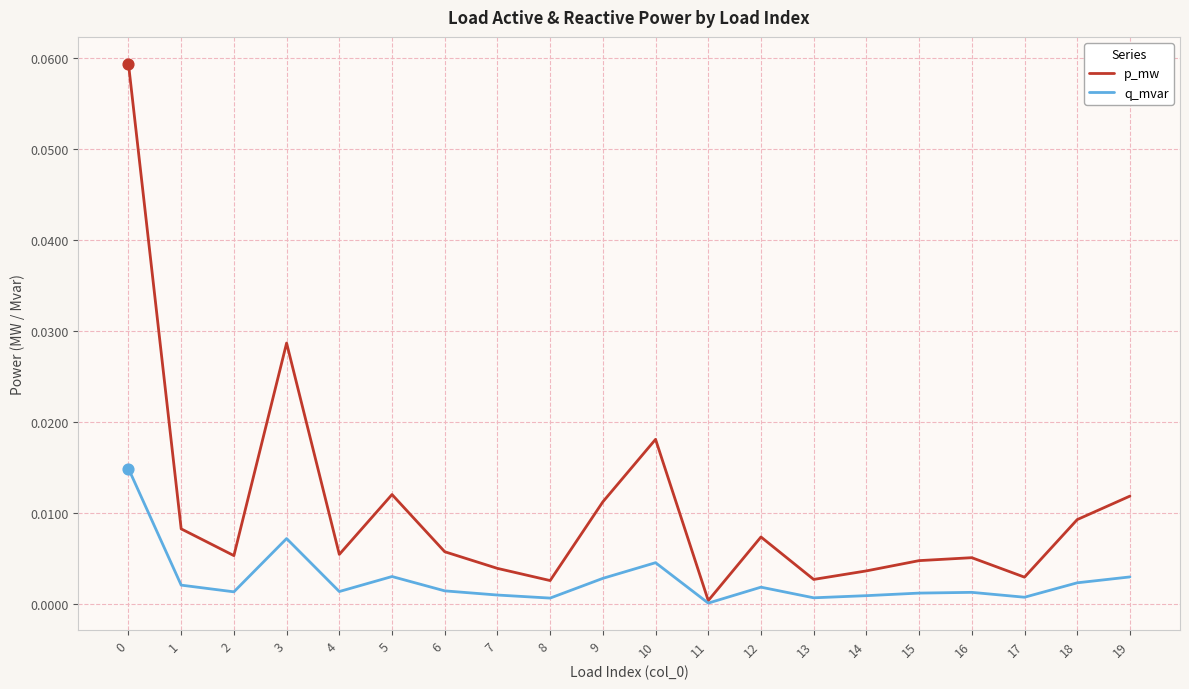

At how many categories does at least one series exceed 0?

20